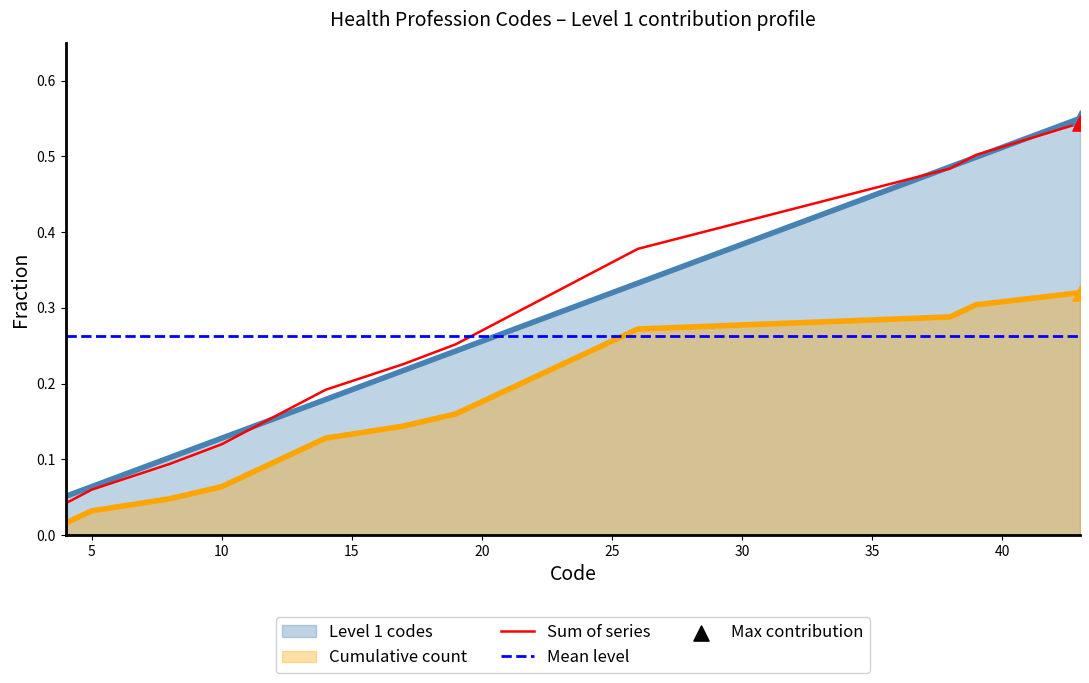

True or false: Cumulative count and Sum of series intersect in this chart.

False